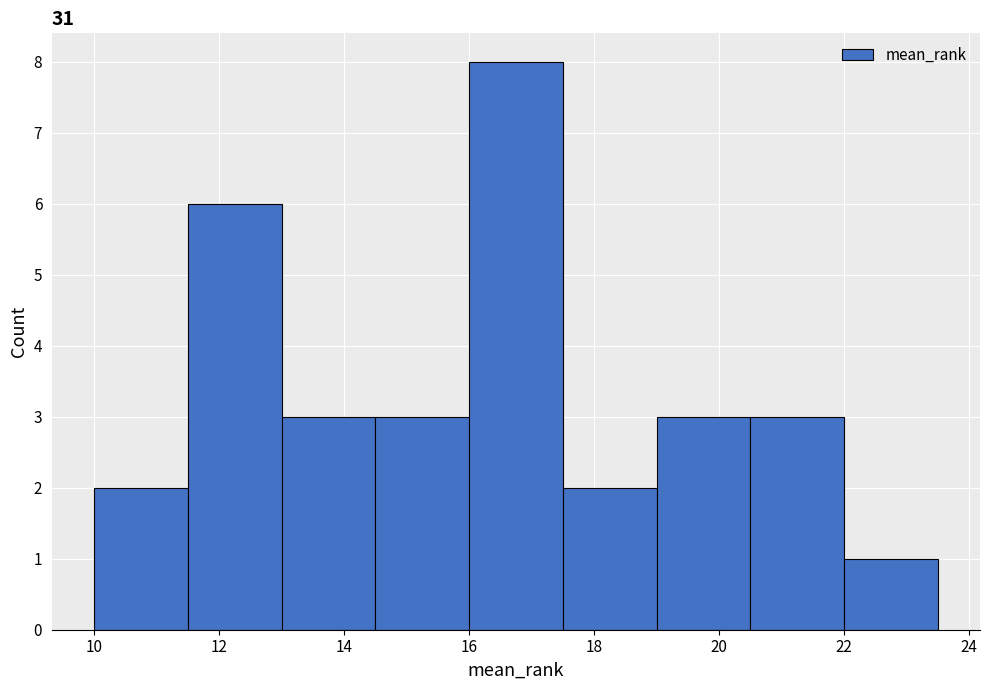

What is the height of the bar covering 10.0 to 11.5 on the x-axis? Neither the bar edges nor the heights are printed on the chart, so give them approximately, as read against the axes.

2